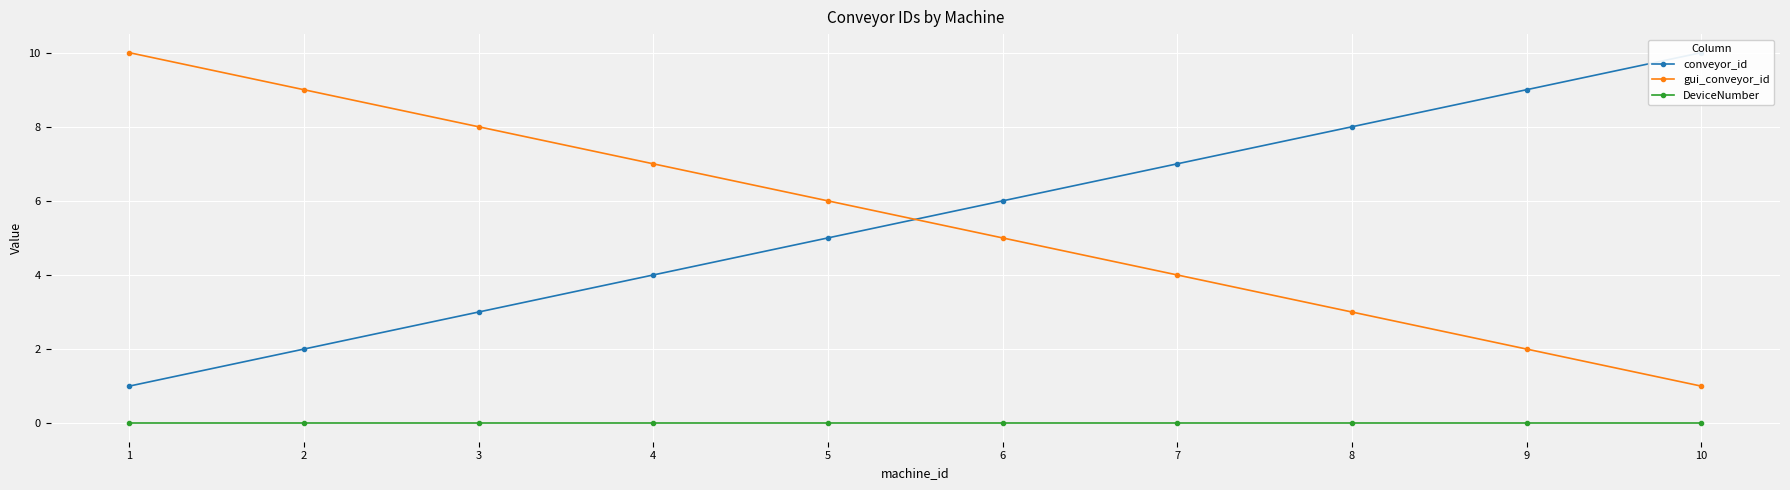

Where is gui_conveyor_id nearest to the value 5?

6